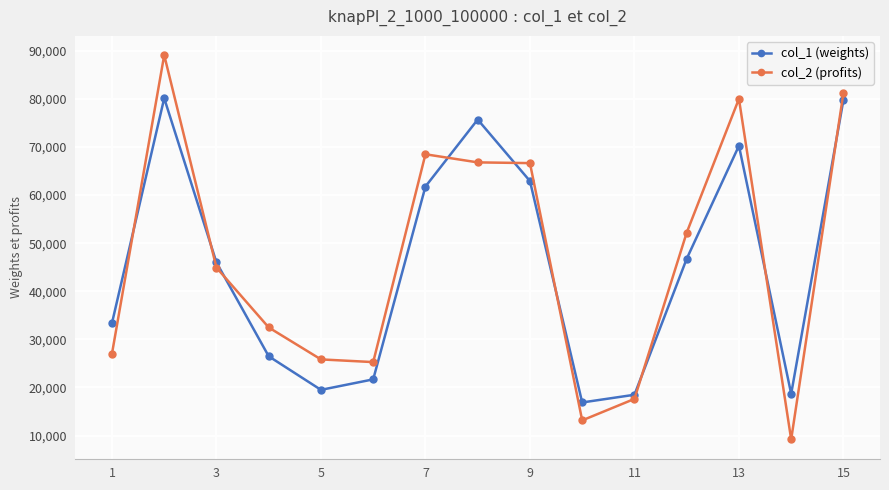

How many lines are shown in the chart?

2